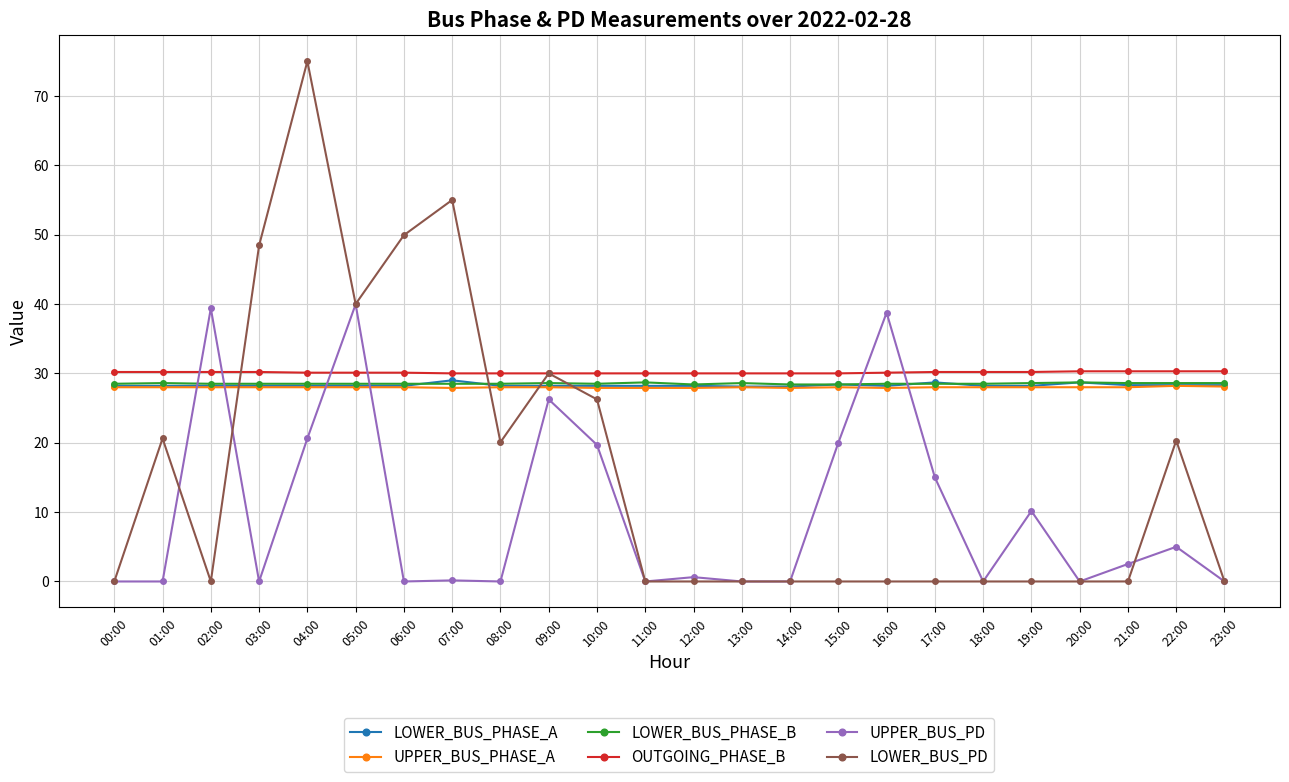

At which category is the sum across all series the highest?

04:00